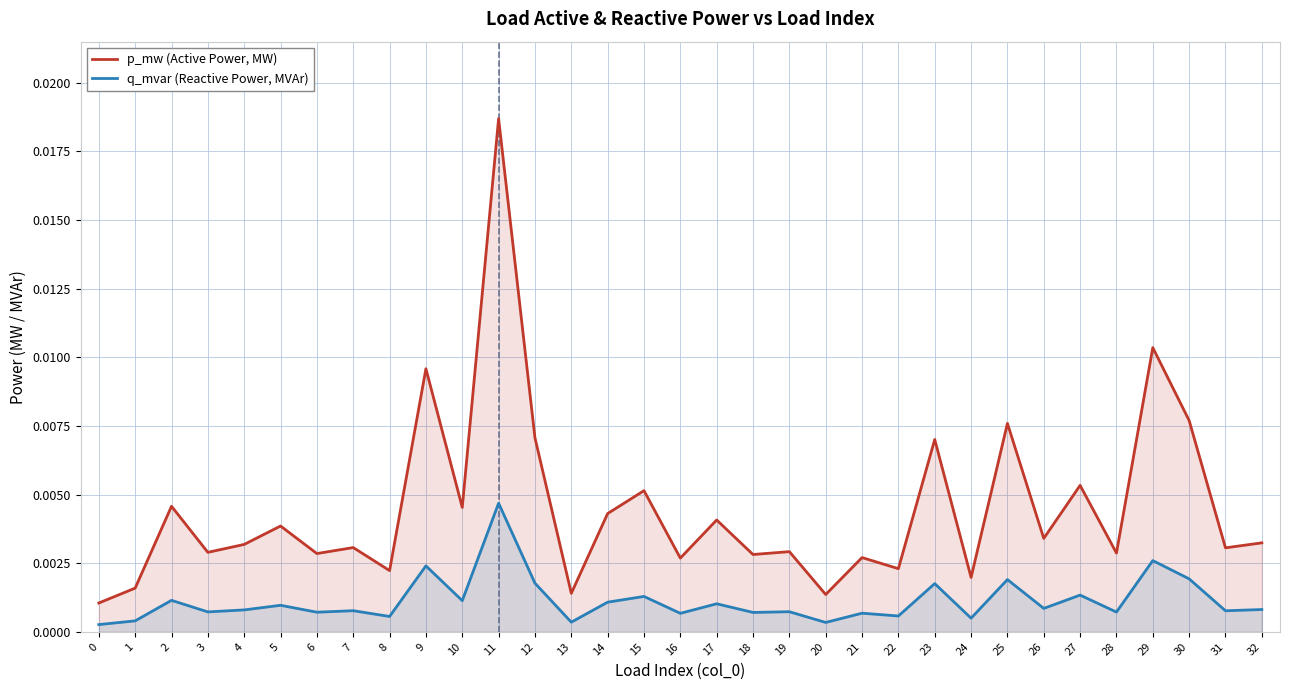

List the series in order of their overall mean, lowest first.

q_mvar (Reactive Power, MVAr), p_mw (Active Power, MW)